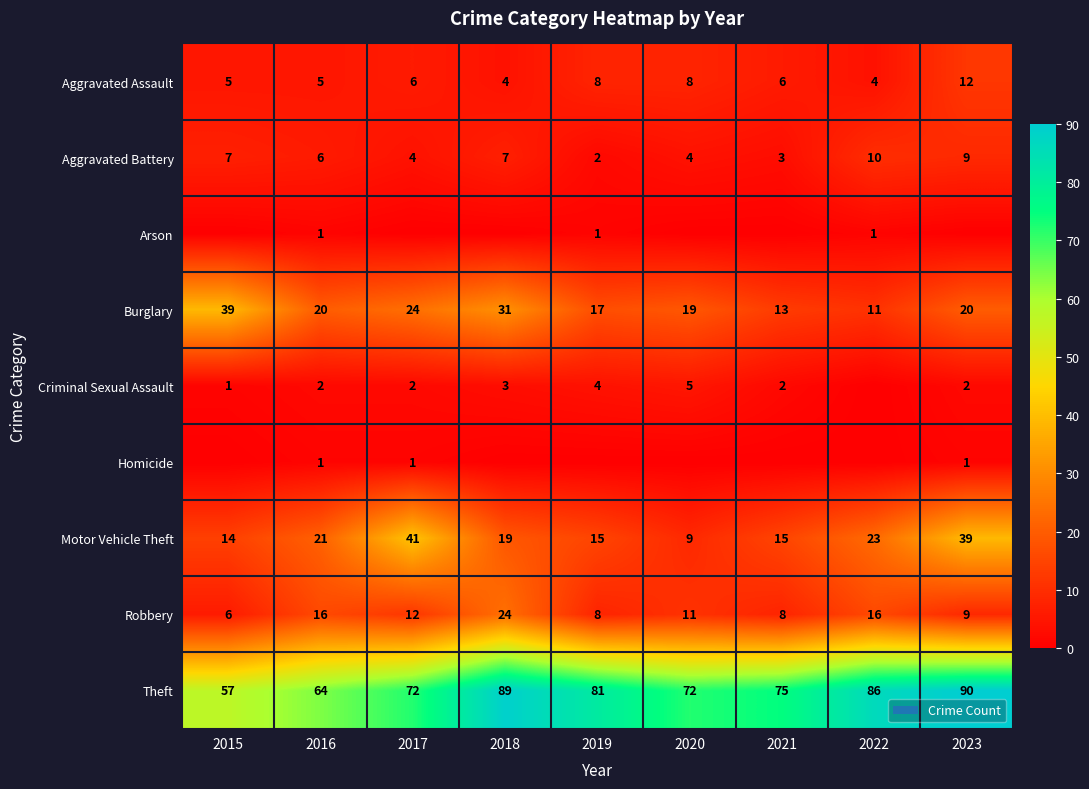

At which category is the sum across all series the highest?

2023